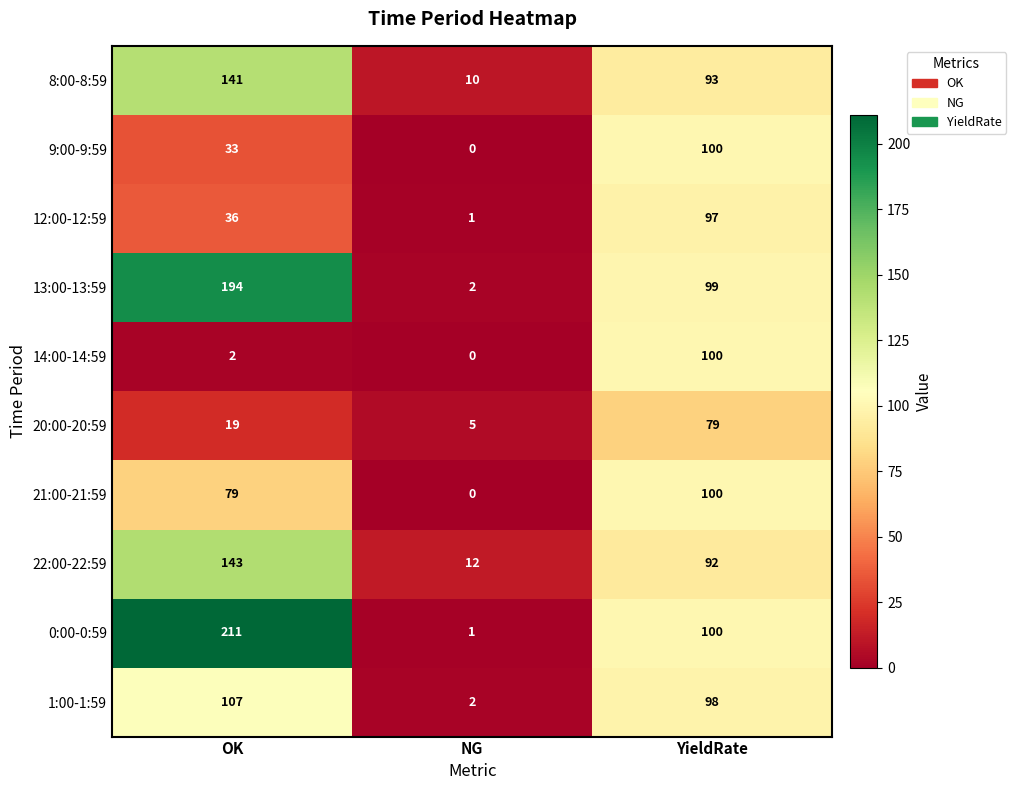

The 20:00-20:59 series shows 8 at OK. True or false?

False